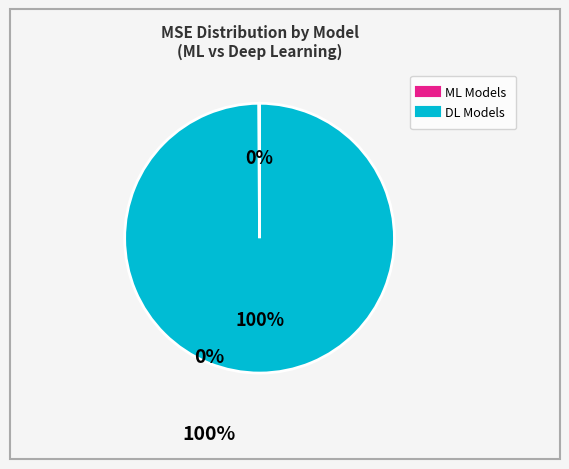

Is there a majority slice in this chart?

Yes